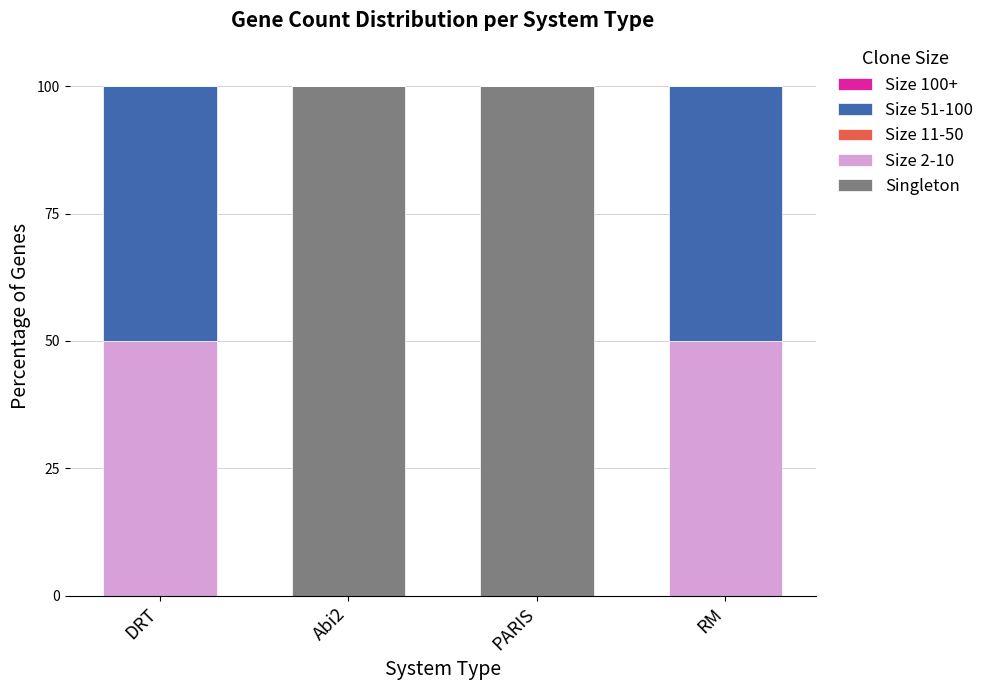

Does the chart contain stacked bars?

Yes